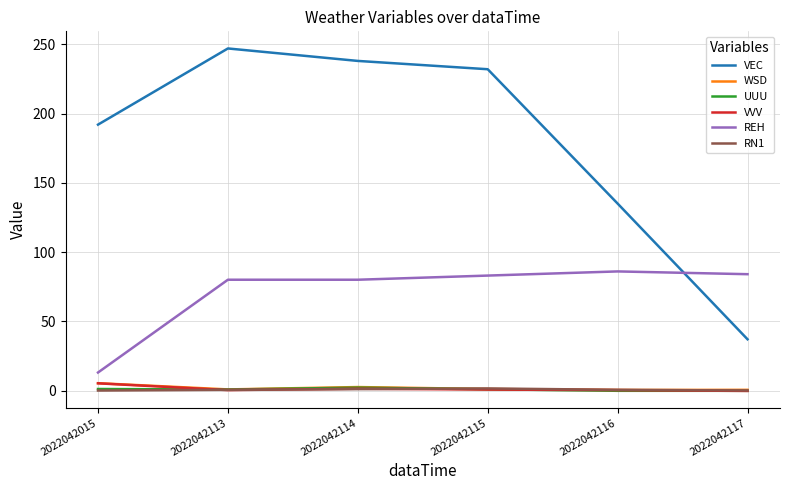

What is the highest value of the VEC series?

247.0